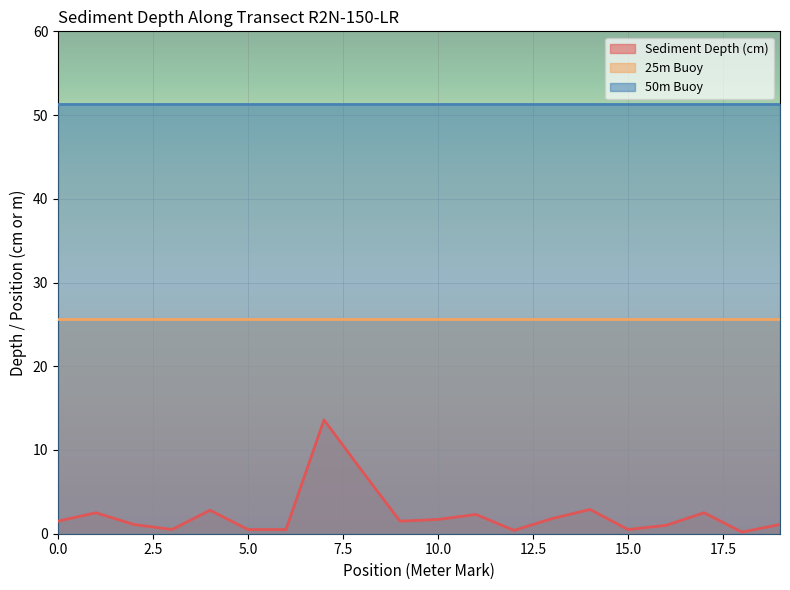

Which series has the largest range (max minus min)?

Sediment Depth (cm)